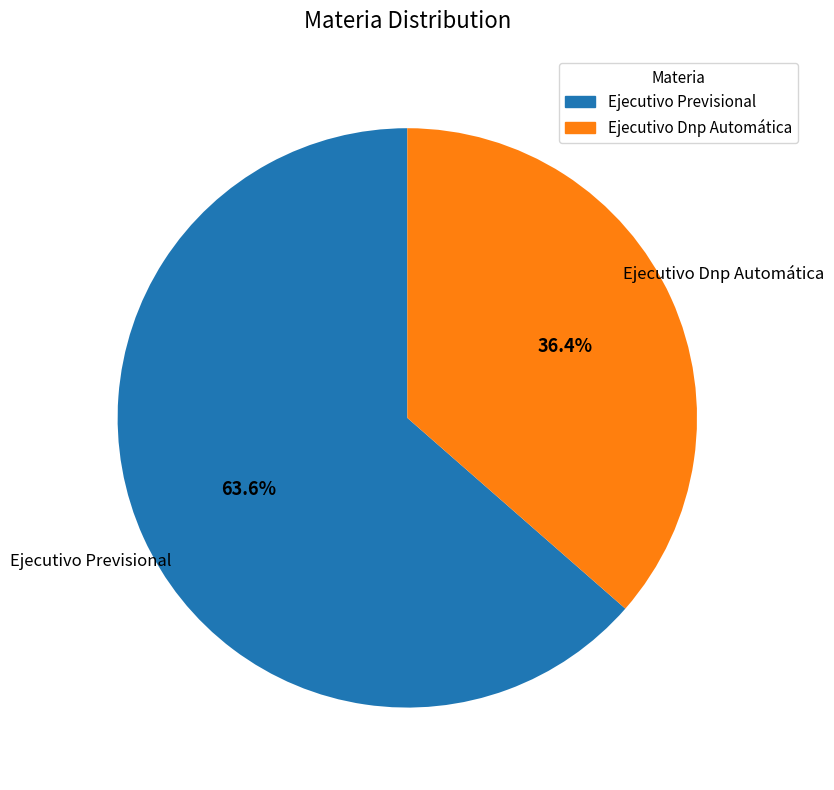

To the nearest percent, what portion does Ejecutivo Previsional represent?

64%